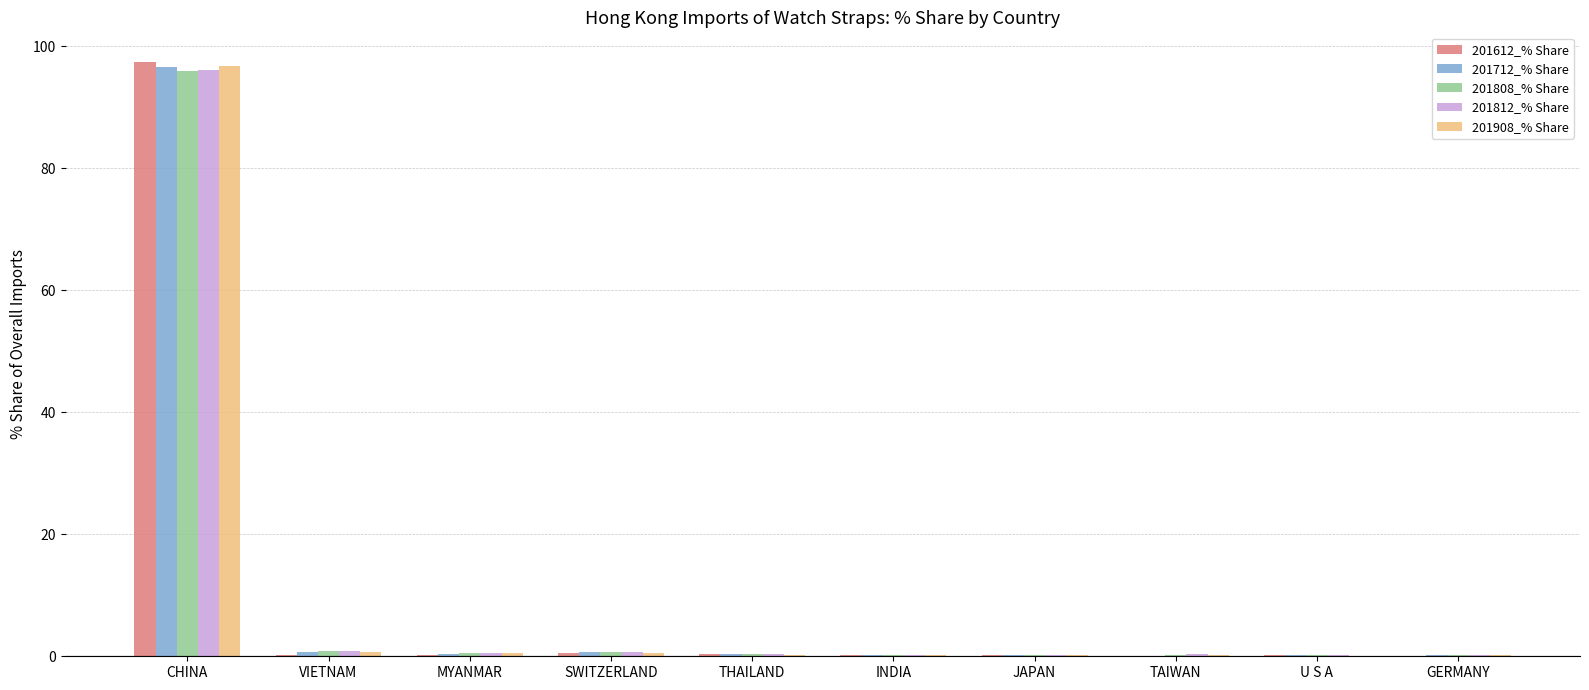

At which category is the sum across all series the highest?

CHINA